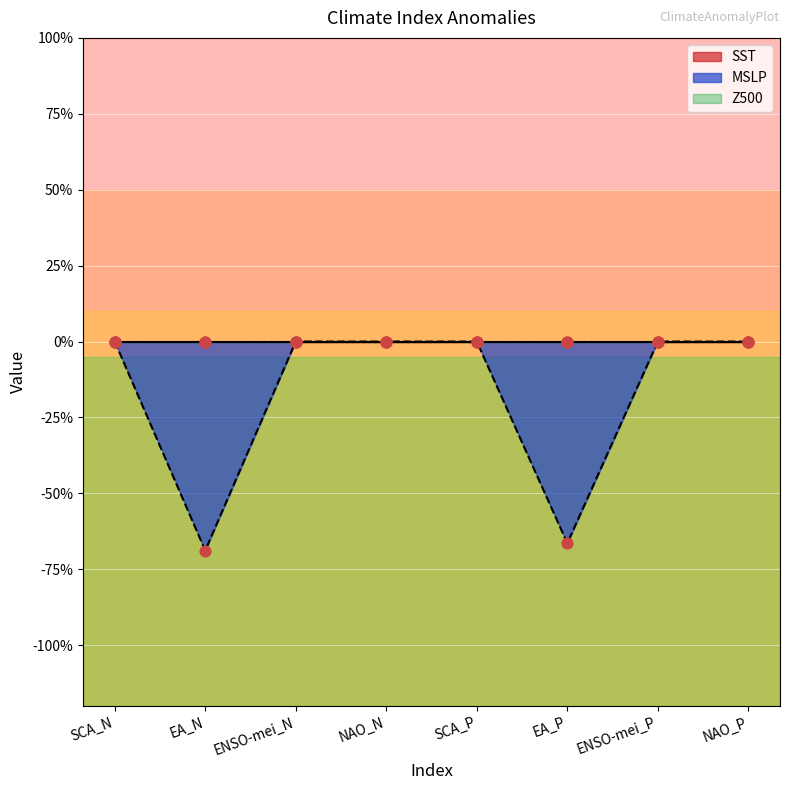

Is the value of Z500 at ENSO-mei_N greater than the value of SST at EA_N?

No